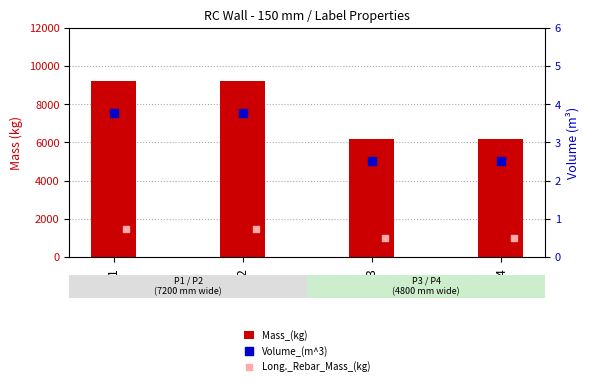

Which series has the widest spread of Y values?

Mass_(kg)